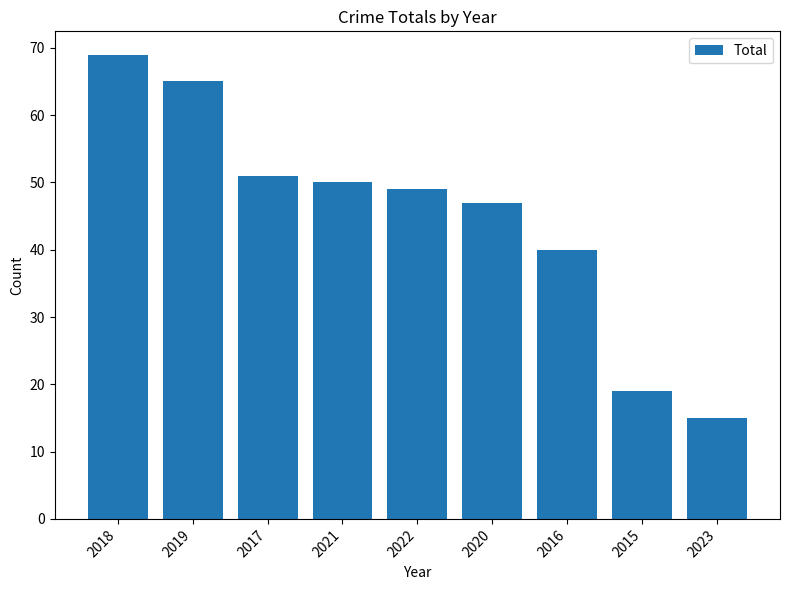

Rank the categories by value from lowest to highest.

2023, 2015, 2016, 2020, 2022, 2021, 2017, 2019, 2018